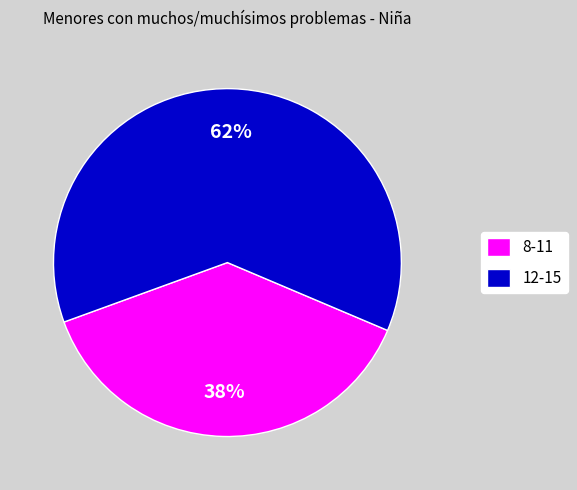

Combined, do 8-11 and 12-15 account for over 50%?

Yes